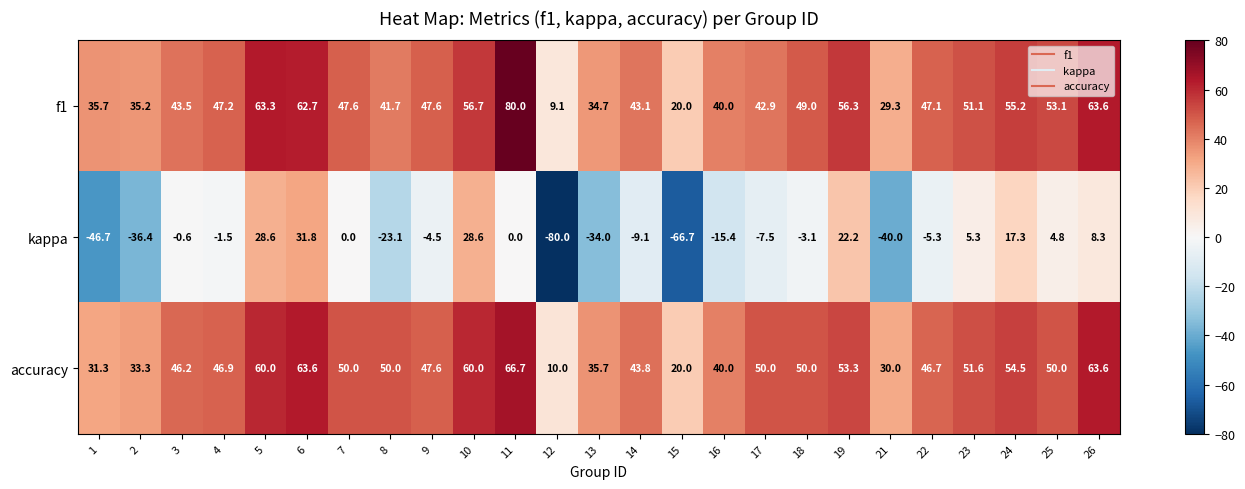

Where is accuracy nearest to the value 38?

16